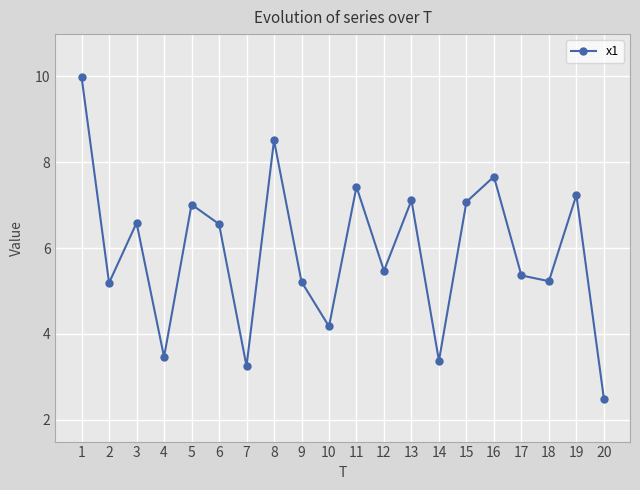

What is the average value?

5.9